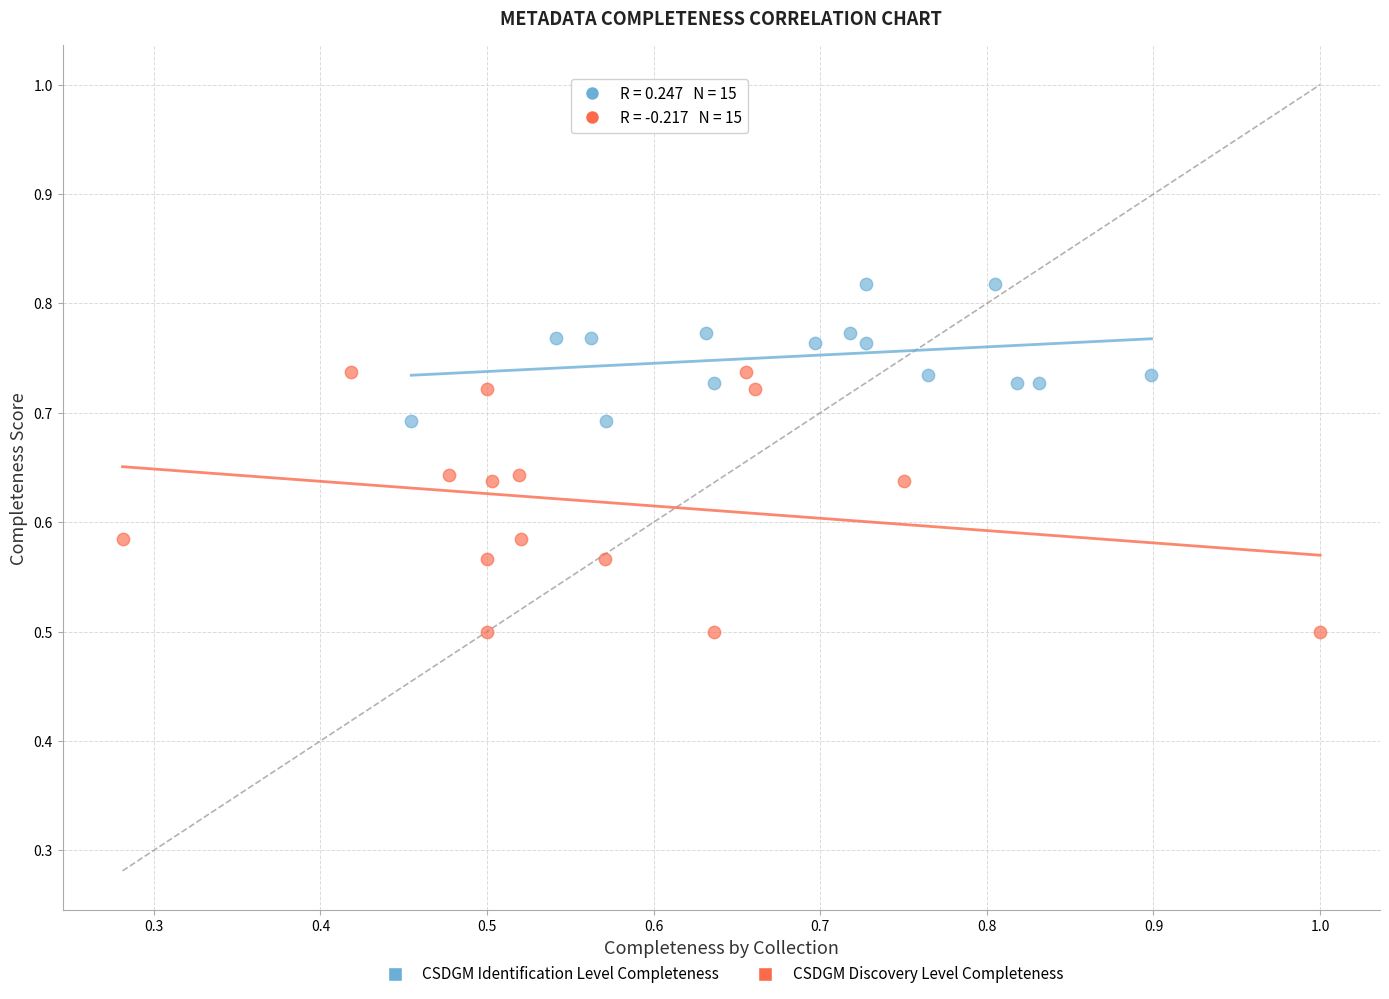

Which series has the largest Y range (max minus min)?

CSDGM Discovery Level Completeness